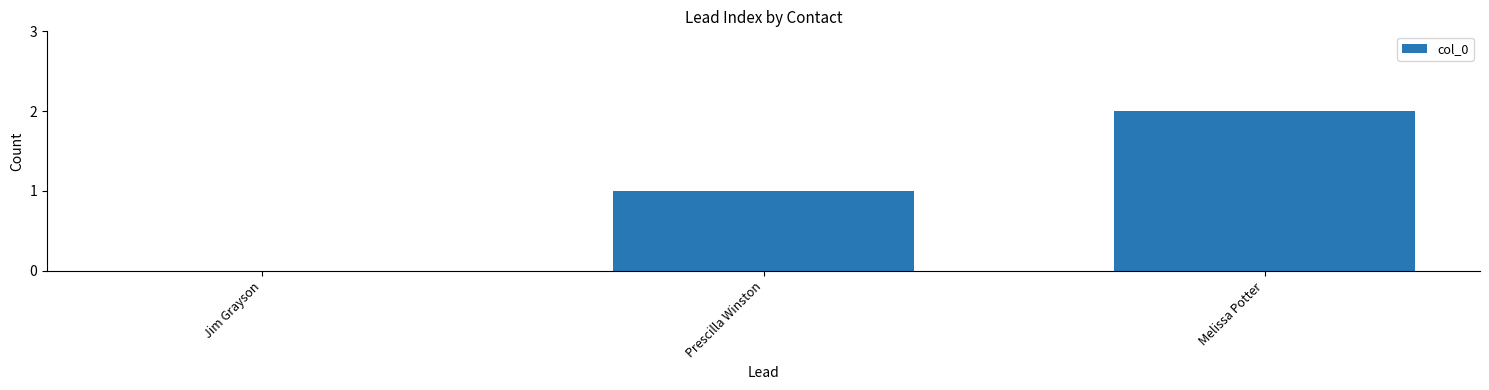

True or false: the data shows 1 at Prescilla Winston.

True